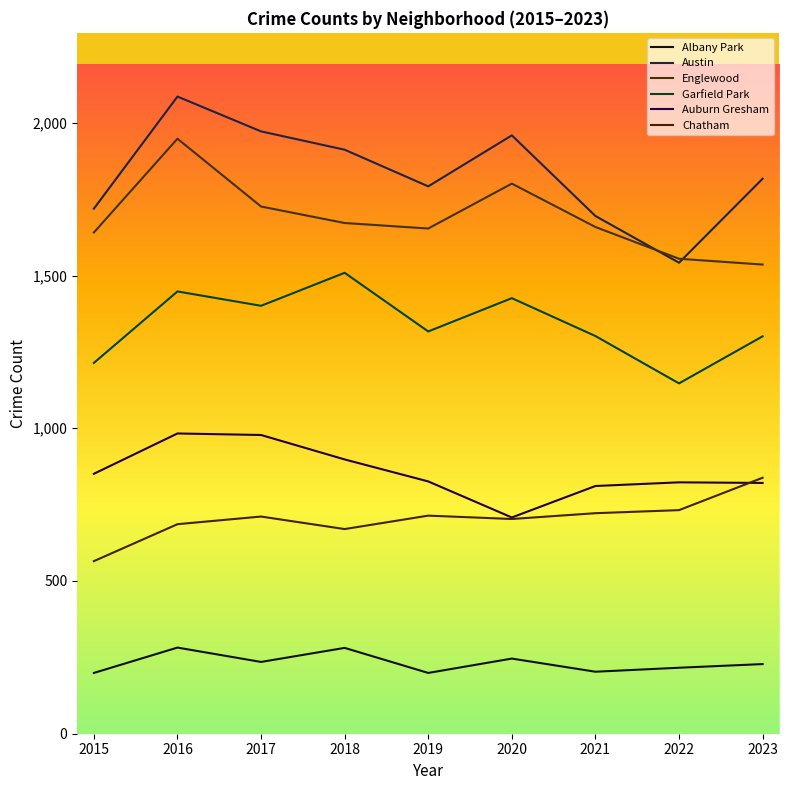

How many categories are shown in the chart?

9